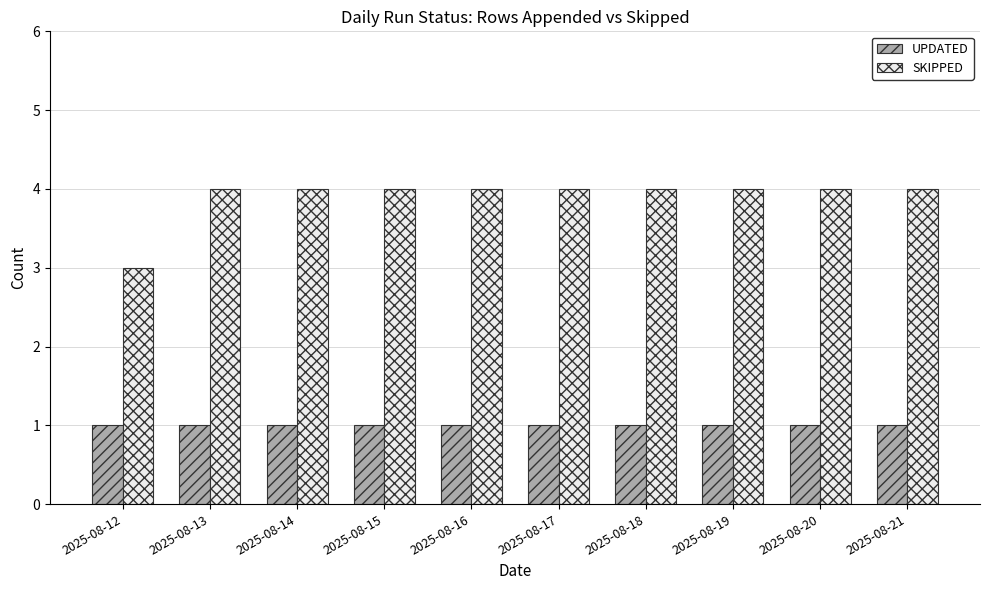

Reading left to right, transcribe all the data shown in this chart.

UPDATED: 1	1	1	1	1	1	1	1	1	1
SKIPPED: 3	4	4	4	4	4	4	4	4	4